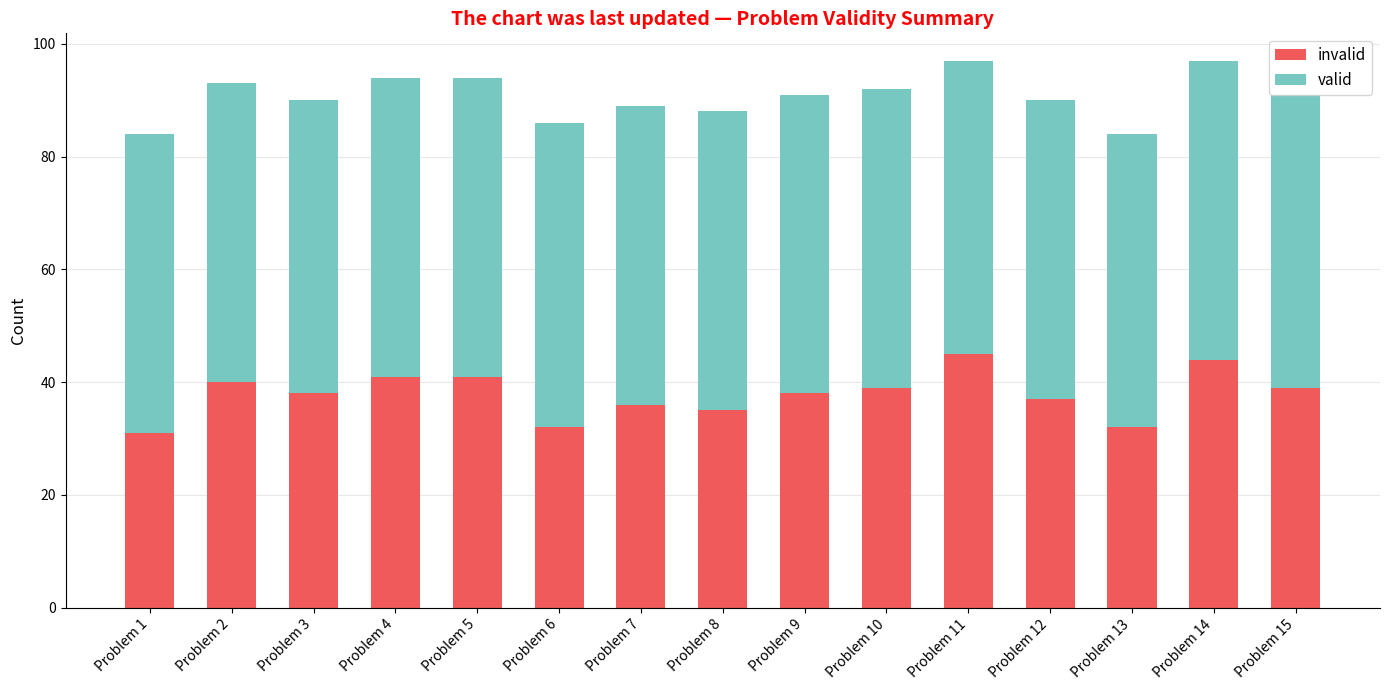

How many series are shown in this chart?

2